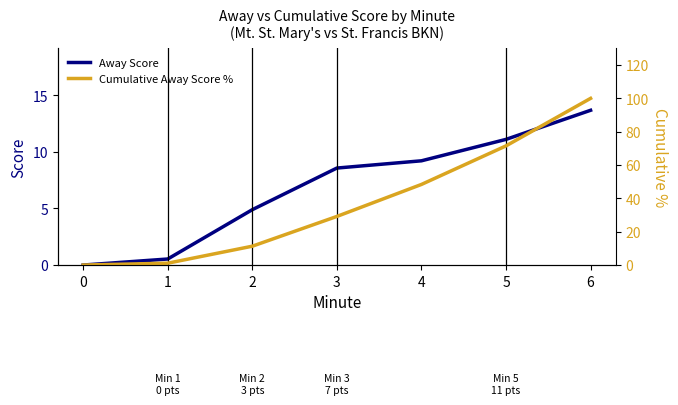

At which category is the sum across all series the highest?

6